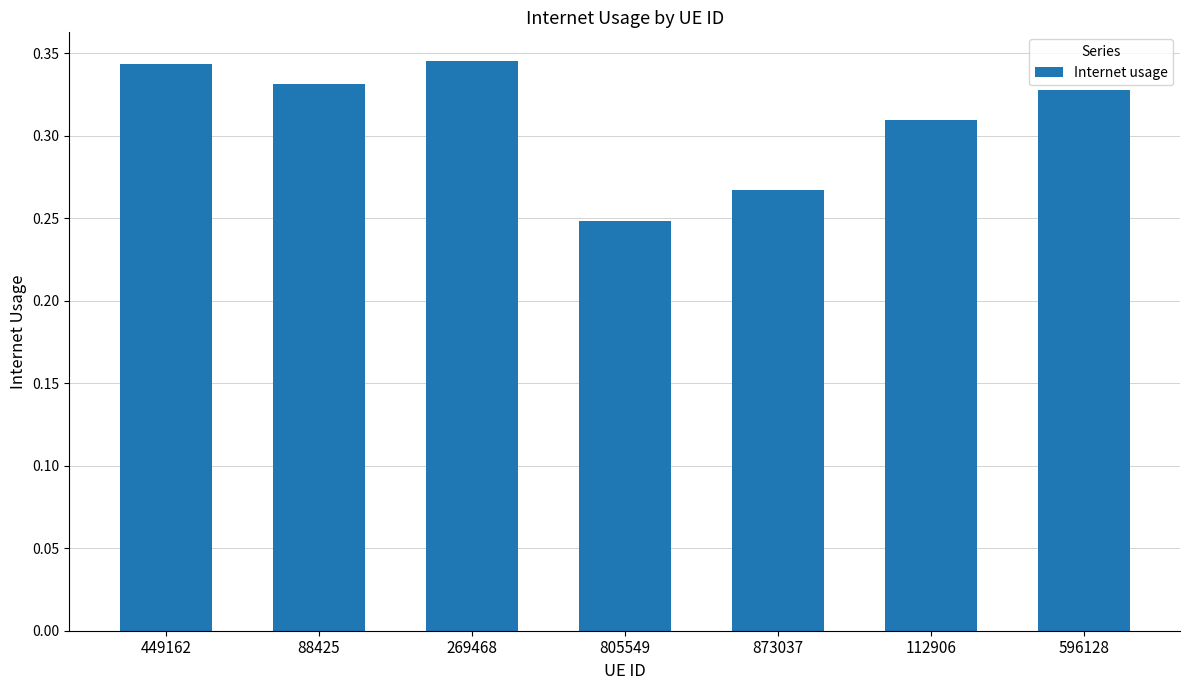

At which category does the chart reach its minimum across all series?

805549